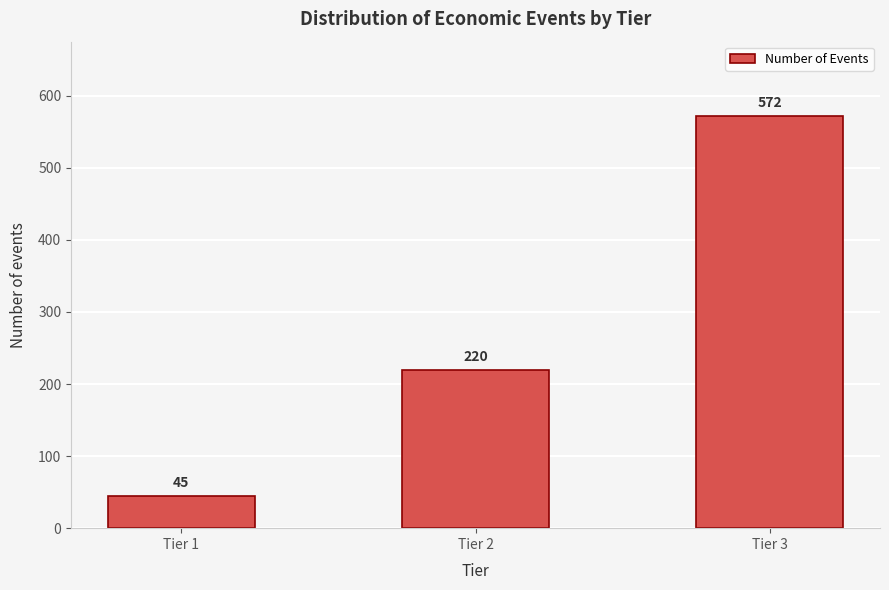

Reading left to right, what are all the values shown in this chart?

45	220	572